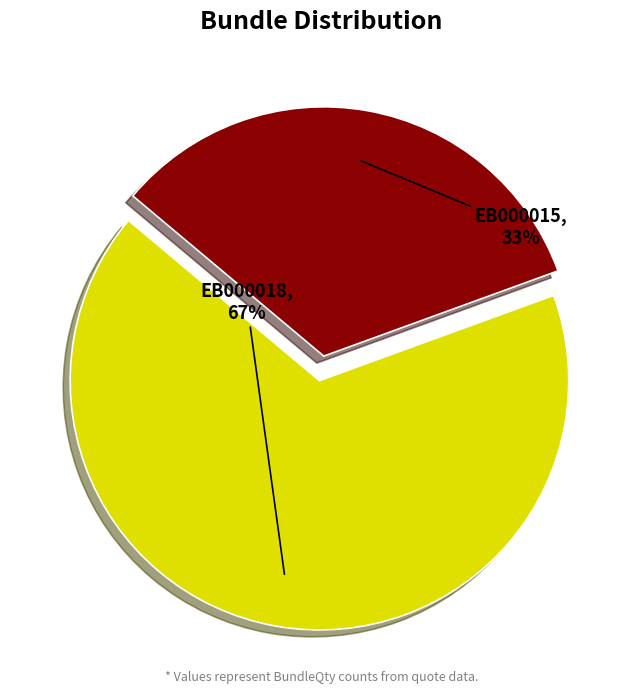

To the nearest percent, what is the average slice percentage?

50%